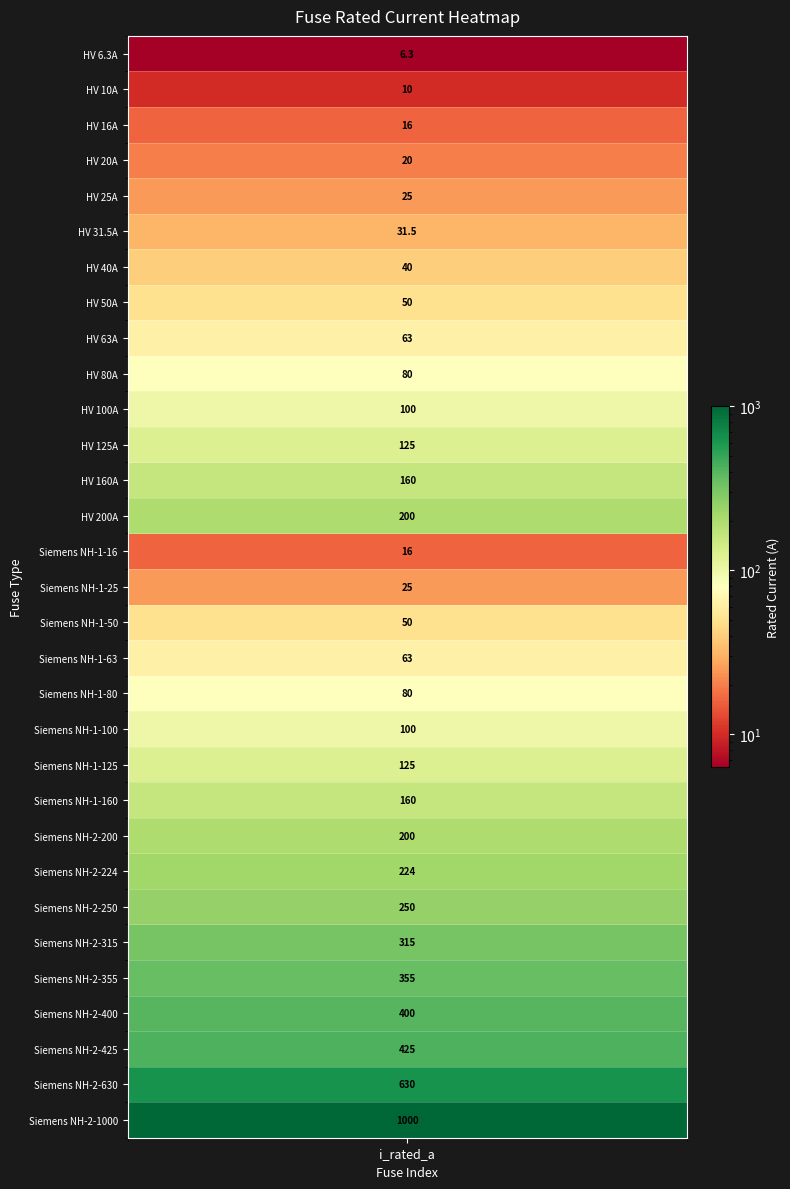

What is the change in value from 4 to 24?

+225.0